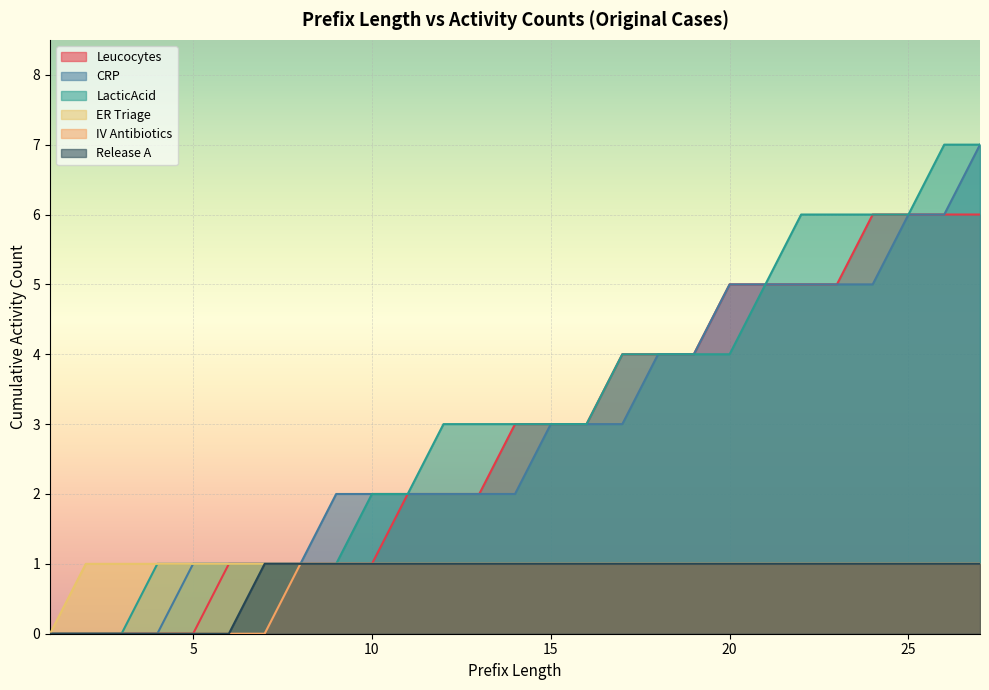

Rank the series by their maximum value, from highest to lowest.

CRP, LacticAcid, Leucocytes, ER Triage, IV Antibiotics, Release A